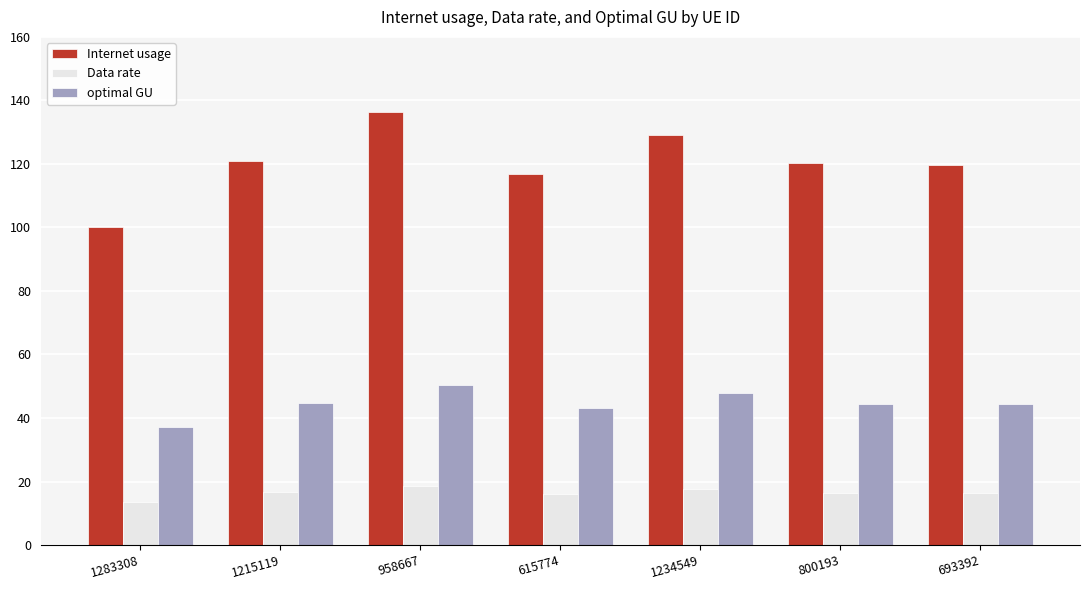

What is the maximum value shown in the chart?

136.2